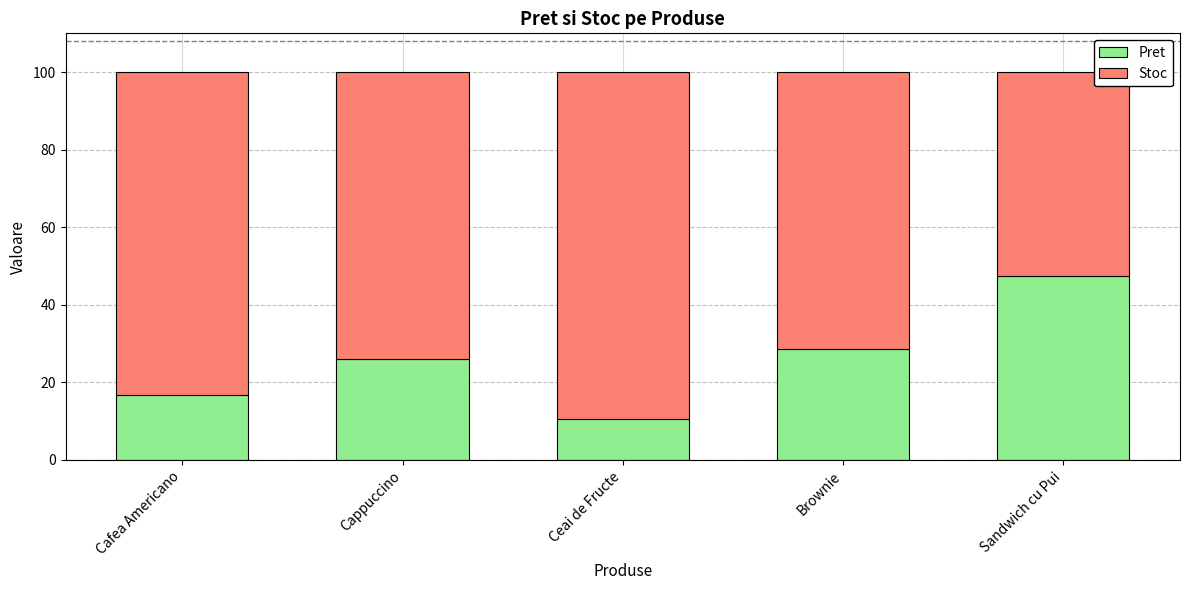

What is the total value across all series at Cafea Americano?

100.0